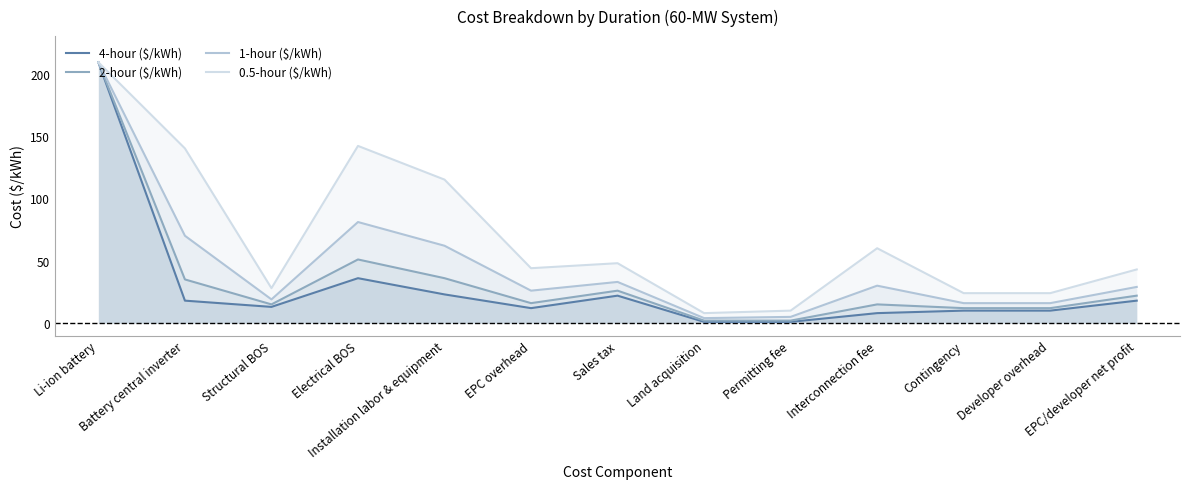

What is the difference between the maximum and minimum values in the 0.5-hour ($/kWh) series?

201